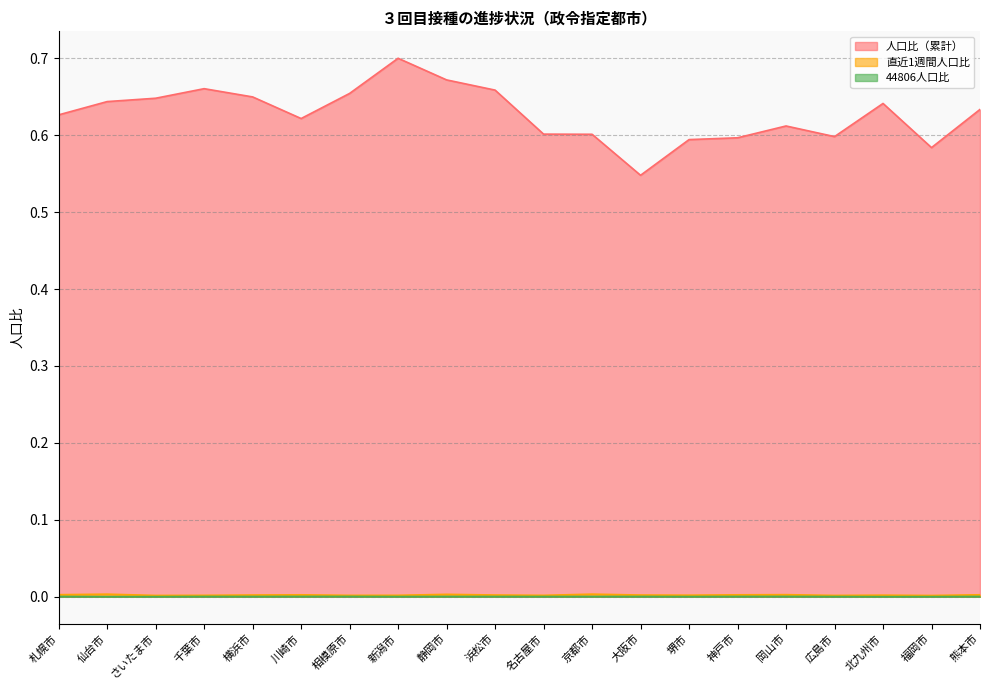

Rank the categories by 人口比（累計） value from highest to lowest.

新潟市, 静岡市, 千葉市, 浜松市, 相模原市, 横浜市, さいたま市, 仙台市, 北九州市, 熊本市, 札幌市, 川崎市, 岡山市, 名古屋市, 京都市, 広島市, 神戸市, 堺市, 福岡市, 大阪市